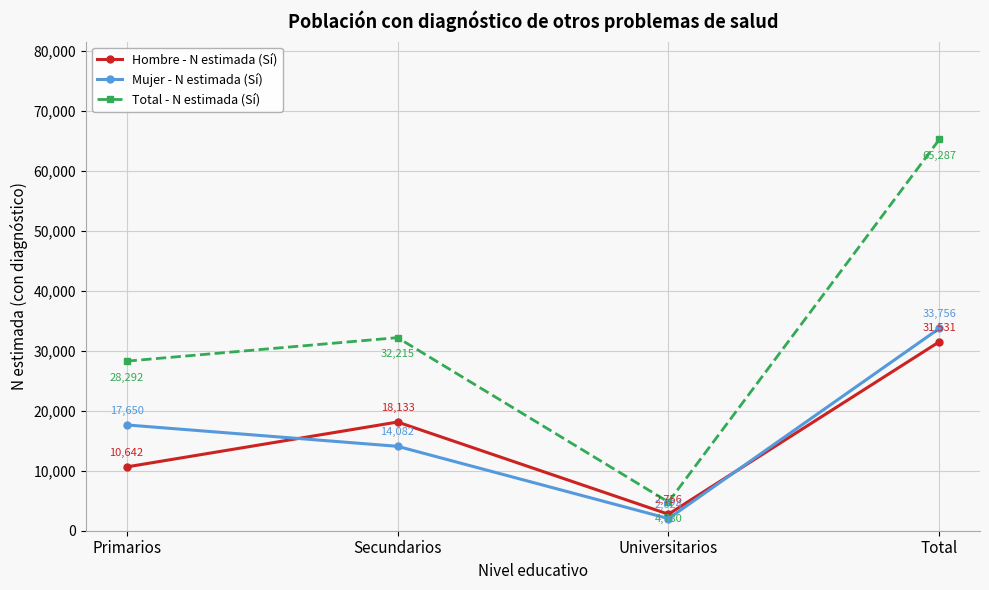

What is the difference between the highest and lowest values at Secundarios?

18133